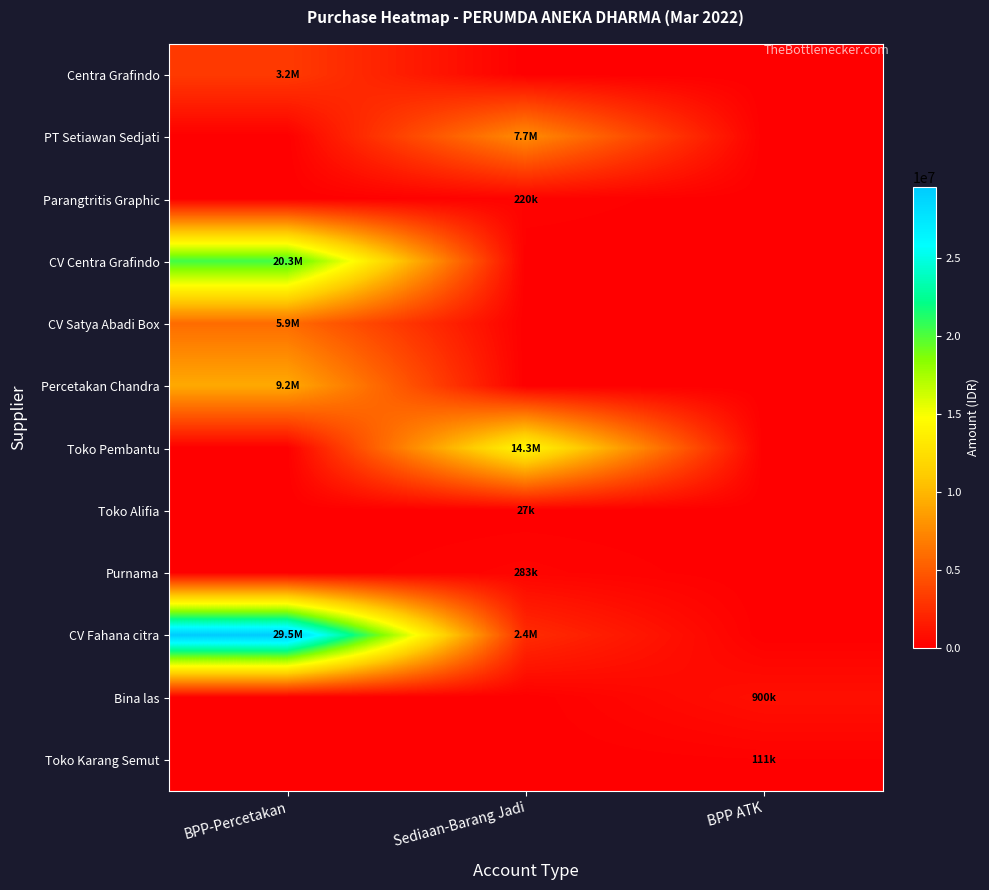

How many categories are shown in the chart?

3